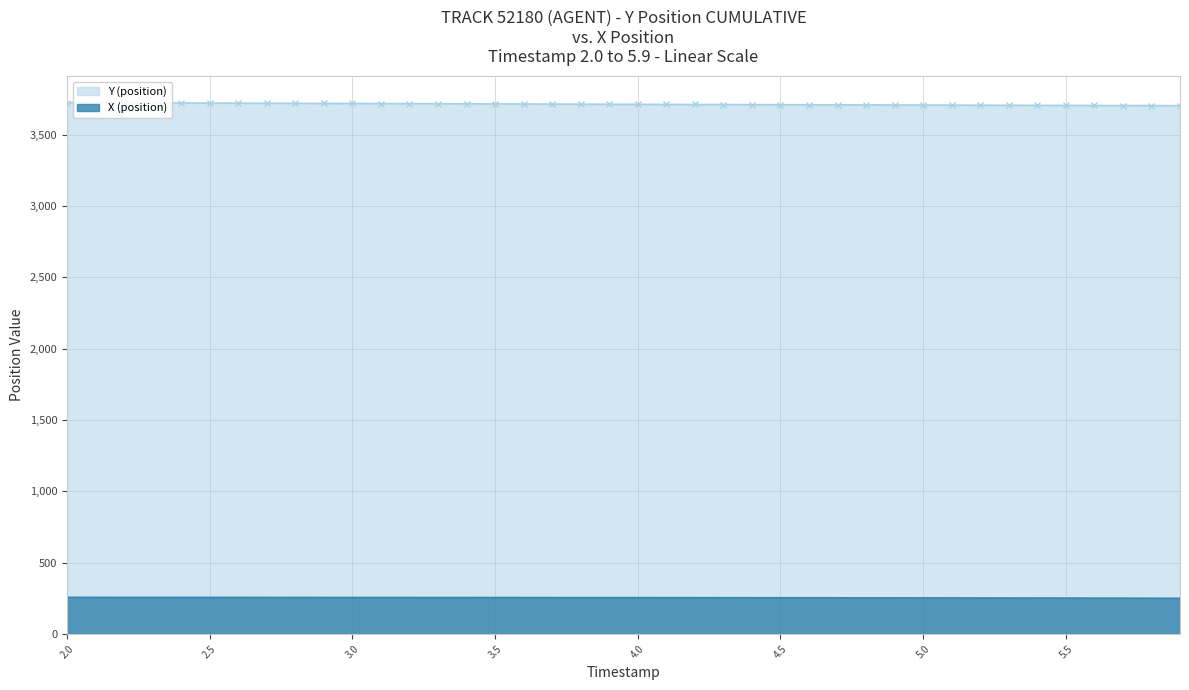

Reading right to left, list all the values displayed in this chart.

X (position): 5.9=250.8	5.8=251.1	5.7=251.5	5.6=251.8	5.5=252.1	5.4=252.4	5.3=252.7	5.2=253.0	5.1=253.3	5.0=253.5	4.9=253.8	4.8=254.0	4.7=254.2	4.6=254.4	4.5=254.6	4.4=254.8	4.3=255.0	4.2=255.1	4.1=255.3	4.0=255.4	3.9=255.6	3.8=255.7	3.7=255.8	3.6=256.0	3.5=256.1	3.4=256.2	3.3=256.3	3.2=256.4	3.1=256.5	3.0=256.6	2.9=256.7	2.8=256.8	2.7=256.9	2.6=257.0	2.5=257.0	2.4=257.1	2.3=257.2	2.2=257.3	2.1=257.4	2.0=257.5
Y (position): 5.9=3704.7	5.8=3705.1	5.7=3705.6	5.6=3706.0	5.5=3706.5	5.4=3706.9	5.3=3707.4	5.2=3707.9	5.1=3708.4	5.0=3708.9	4.9=3709.4	4.8=3709.9	4.7=3710.4	4.6=3710.9	4.5=3711.4	4.4=3712.0	4.3=3712.5	4.2=3713.0	4.1=3713.6	4.0=3714.1	3.9=3714.7	3.8=3715.3	3.7=3715.8	3.6=3716.4	3.5=3717.0	3.4=3717.6	3.3=3718.2	3.2=3718.8	3.1=3719.3	3.0=3719.9	2.9=3720.5	2.8=3721.1	2.7=3721.7	2.6=3722.3	2.5=3722.9	2.4=3723.5	2.3=3724.1	2.2=3724.6	2.1=3725.2	2.0=3725.8